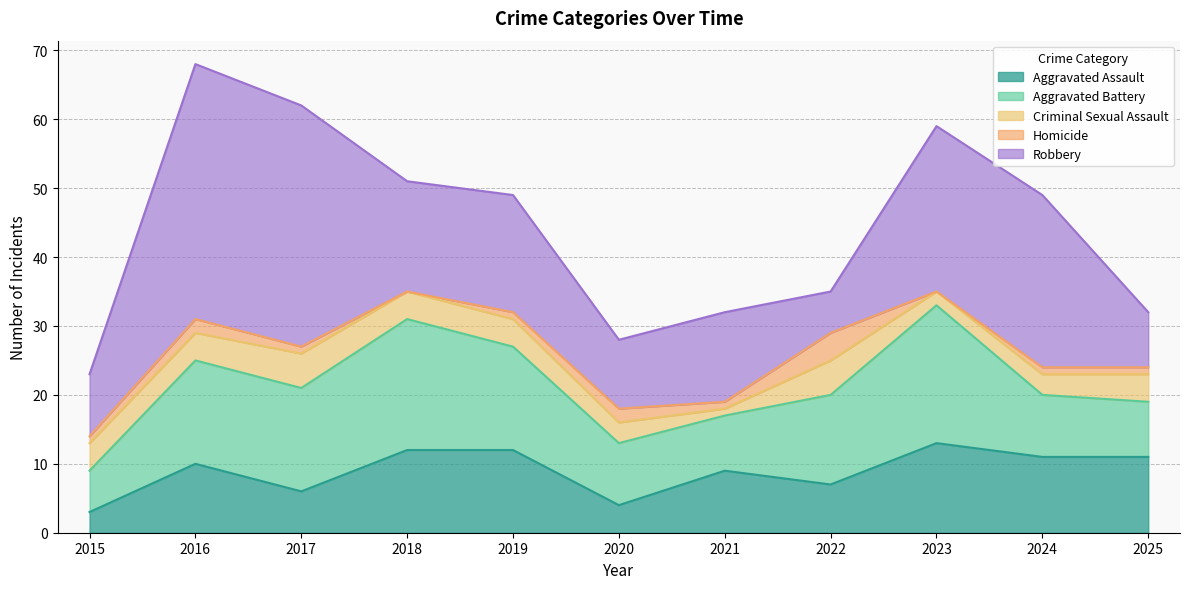

Reading left to right, list all the values displayed in this chart.

Aggravated Assault: 3	10	6	12	12	4	9	7	13	11	11
Aggravated Battery: 6	15	15	19	15	9	8	13	20	9	8
Criminal Sexual Assault: 4	4	5	4	4	3	1	5	2	3	4
Homicide: 1	2	1	0	1	2	1	4	0	1	1
Robbery: 9	37	35	16	17	10	13	6	24	25	8